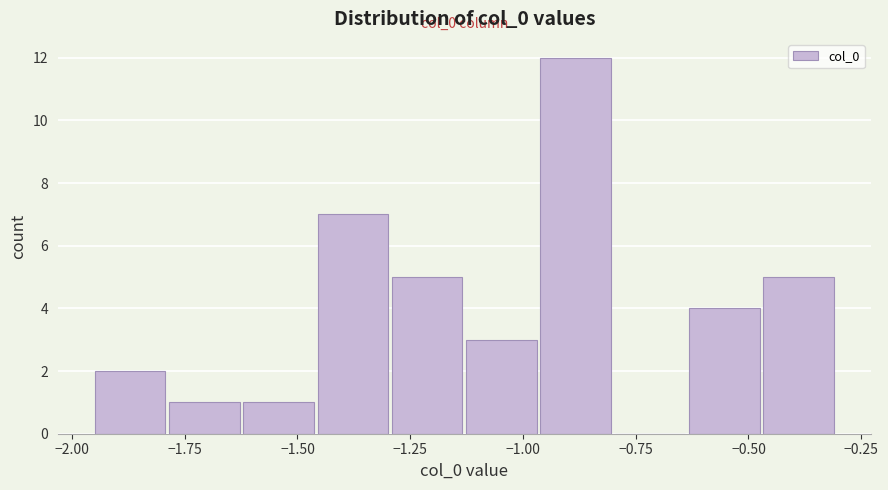

Around what value on the x-axis is the tallest bar? Give the approximate position of its centre, as read against the axis.

-0.90